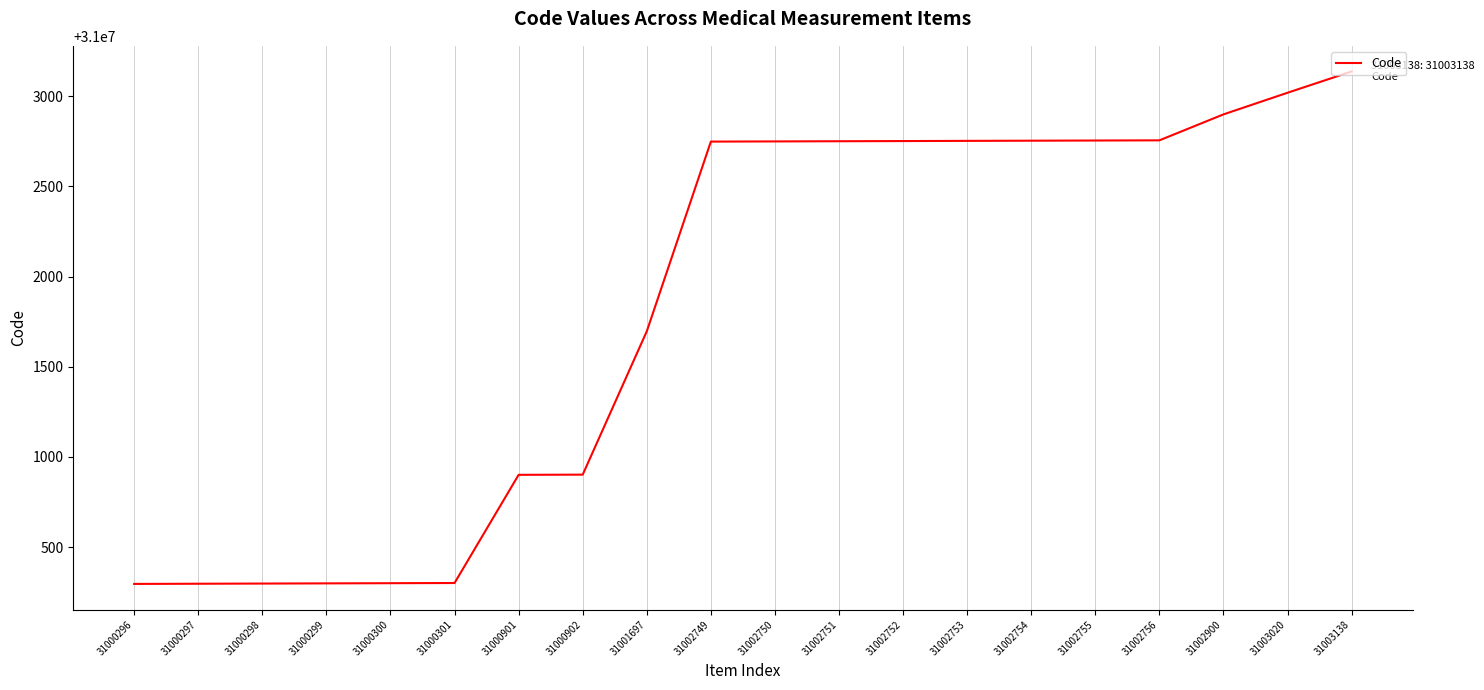

What is the change in value from 31002756 to 31003138?

+382